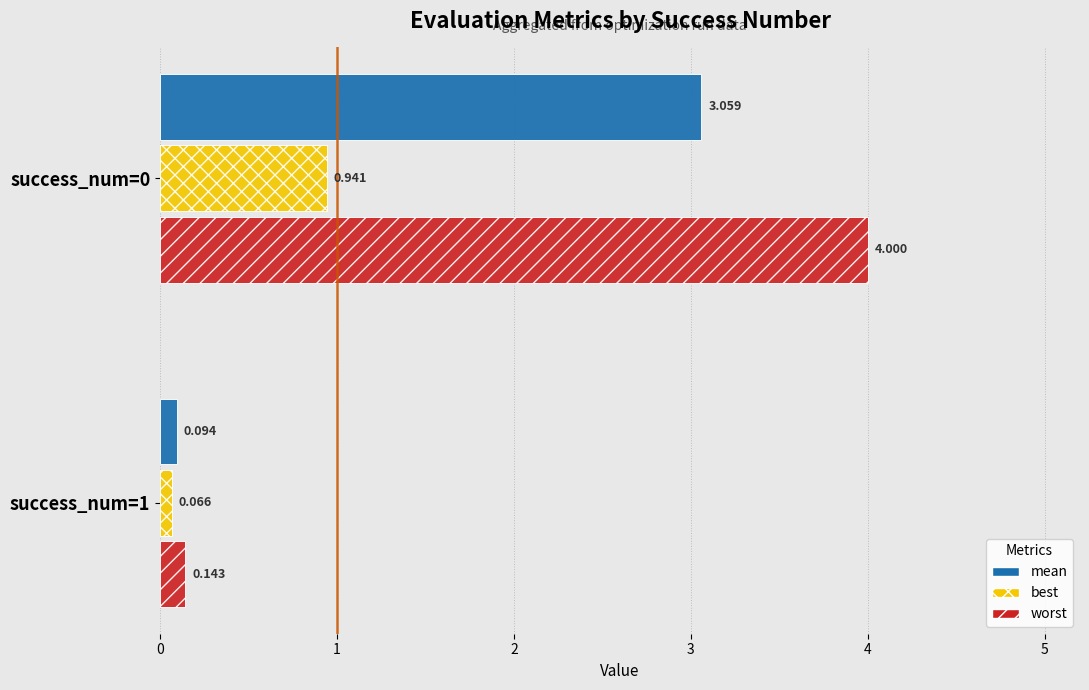

At how many categories does at least one series exceed 0?

2